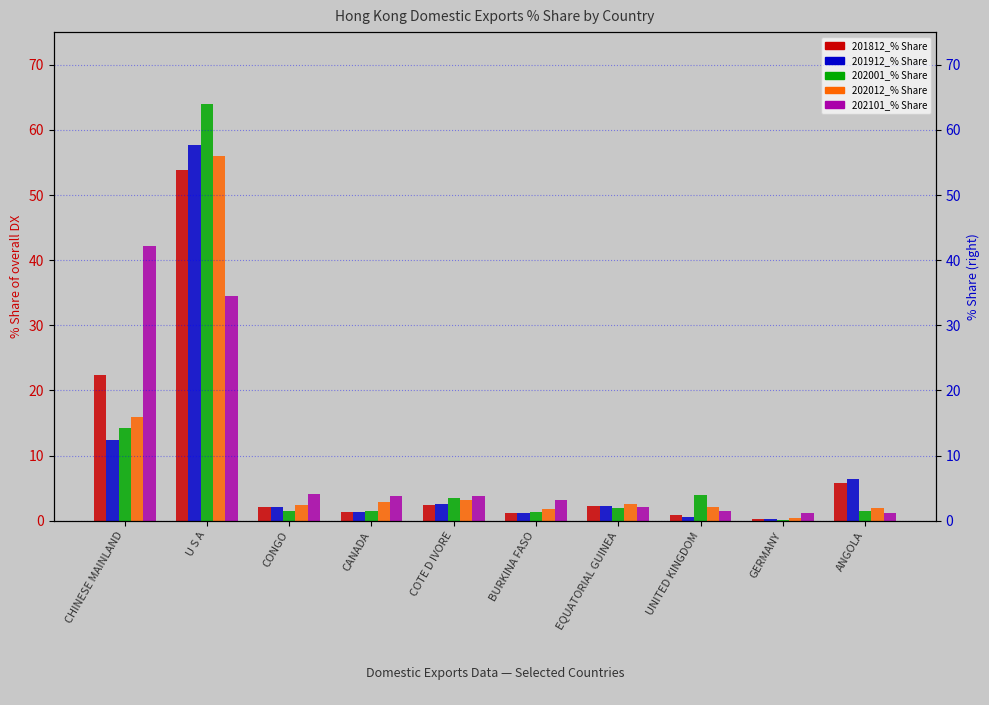

Is it true that 202001_% Share equals 1.3 at BURKINA FASO?

True